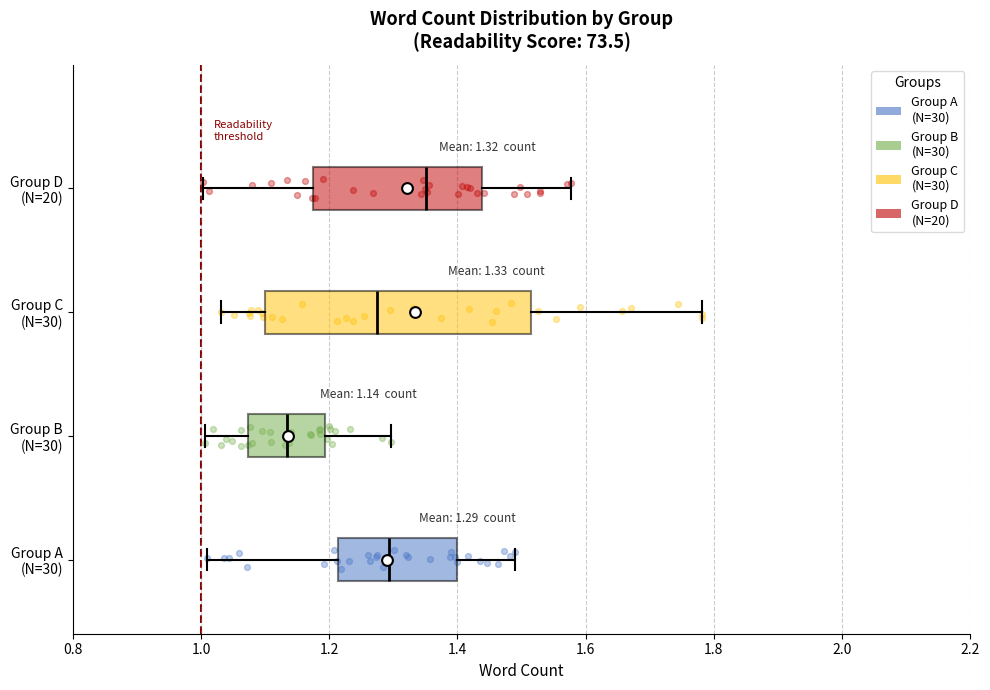

Comparing the boxes themselves (not the whiskers), which one is the widest?

Group C (N=30)